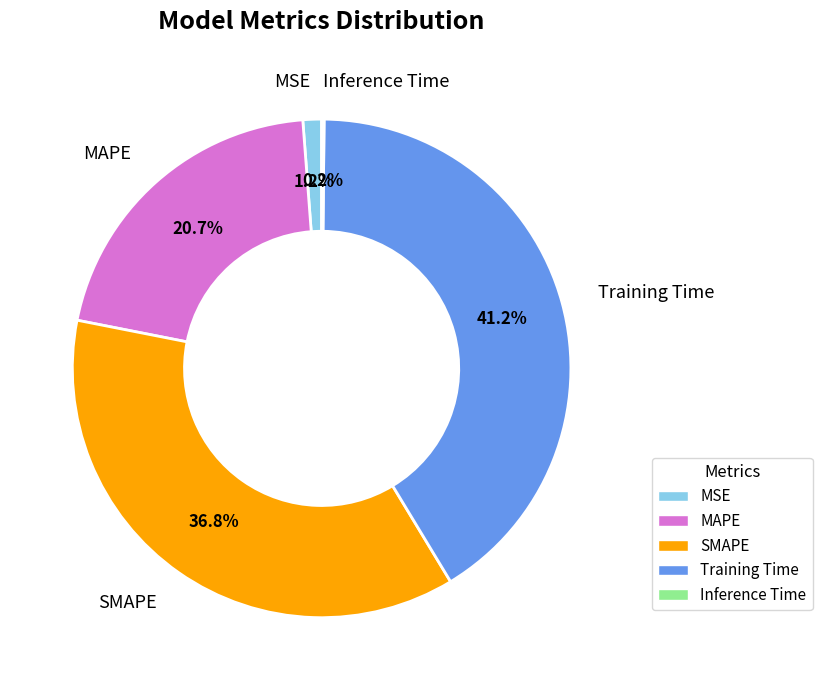

What percentage is NOT represented by MSE?

98.8%